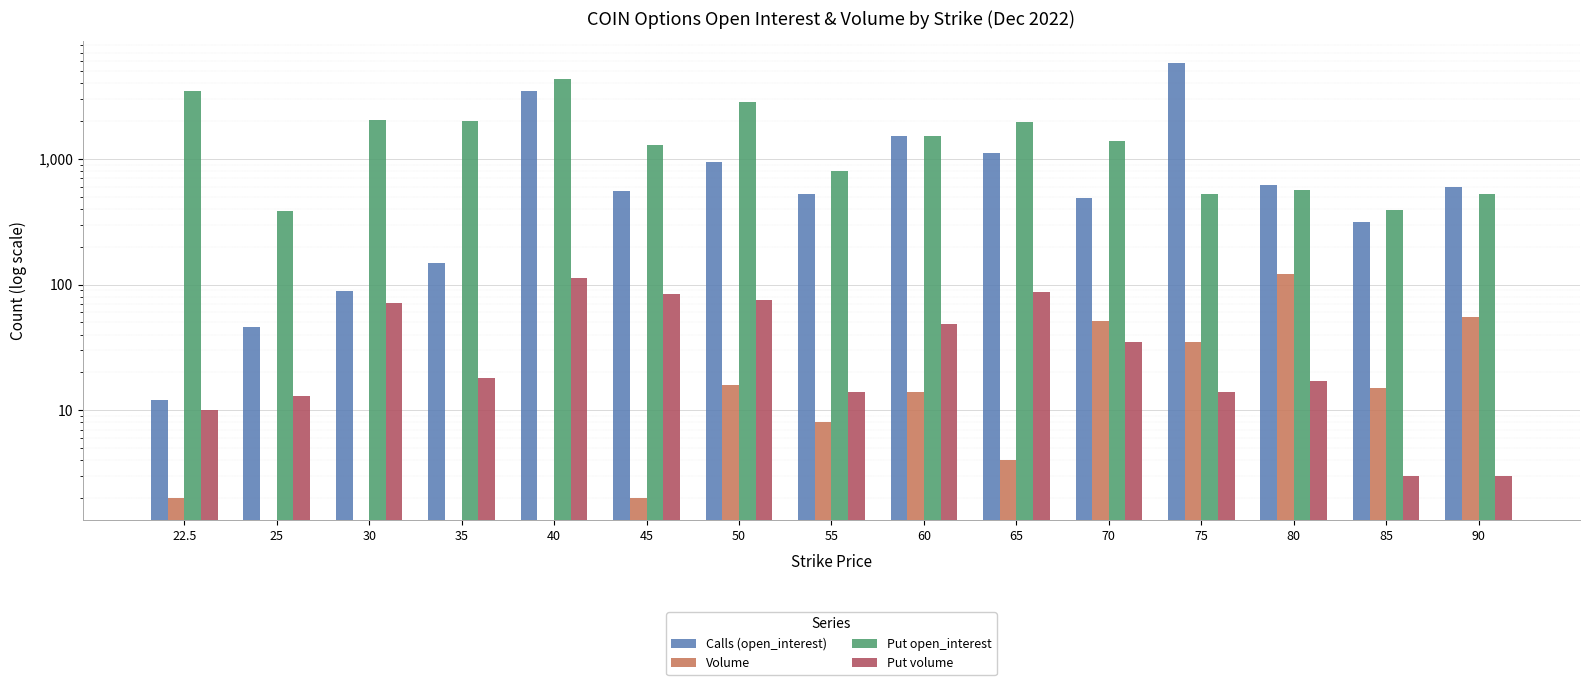

Which label corresponds to the smallest value in the chart?

25